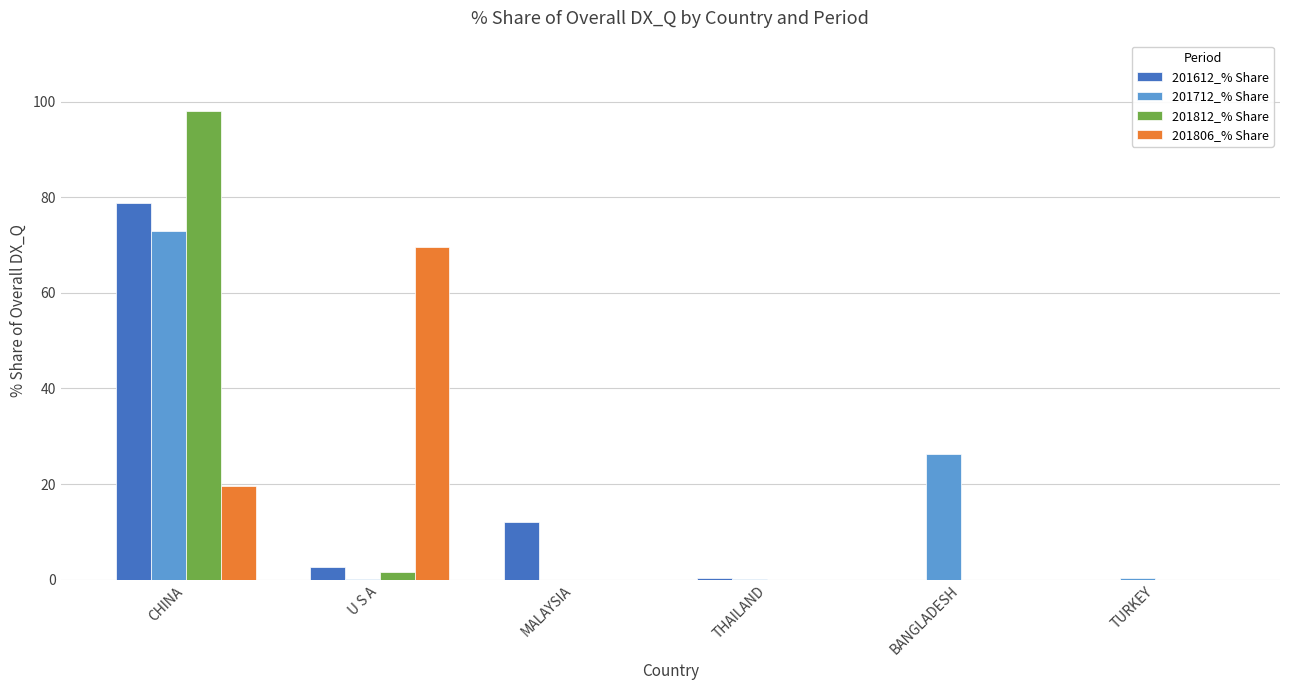

What is the sum of all 201612_% Share values?

94.0